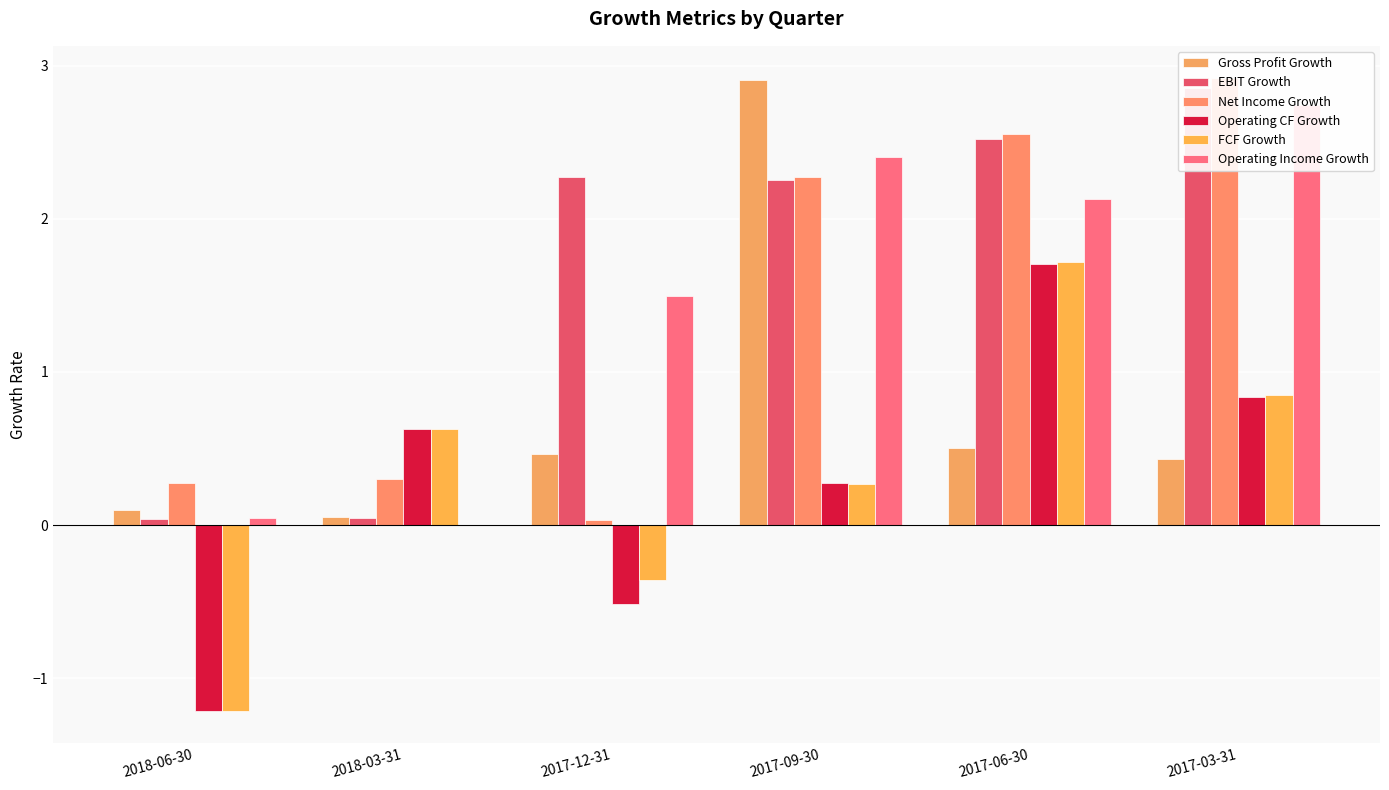

Which series has the largest total across all categories?

EBIT Growth